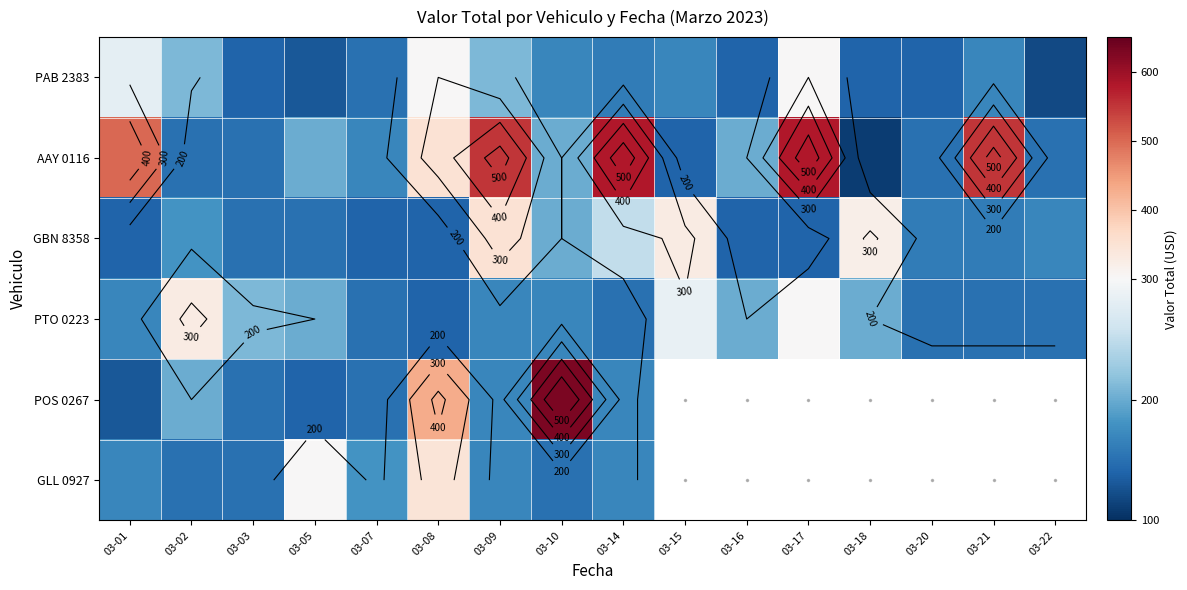

What is the difference between the PAB 2383 values at 03-09 and 03-20?

70.0